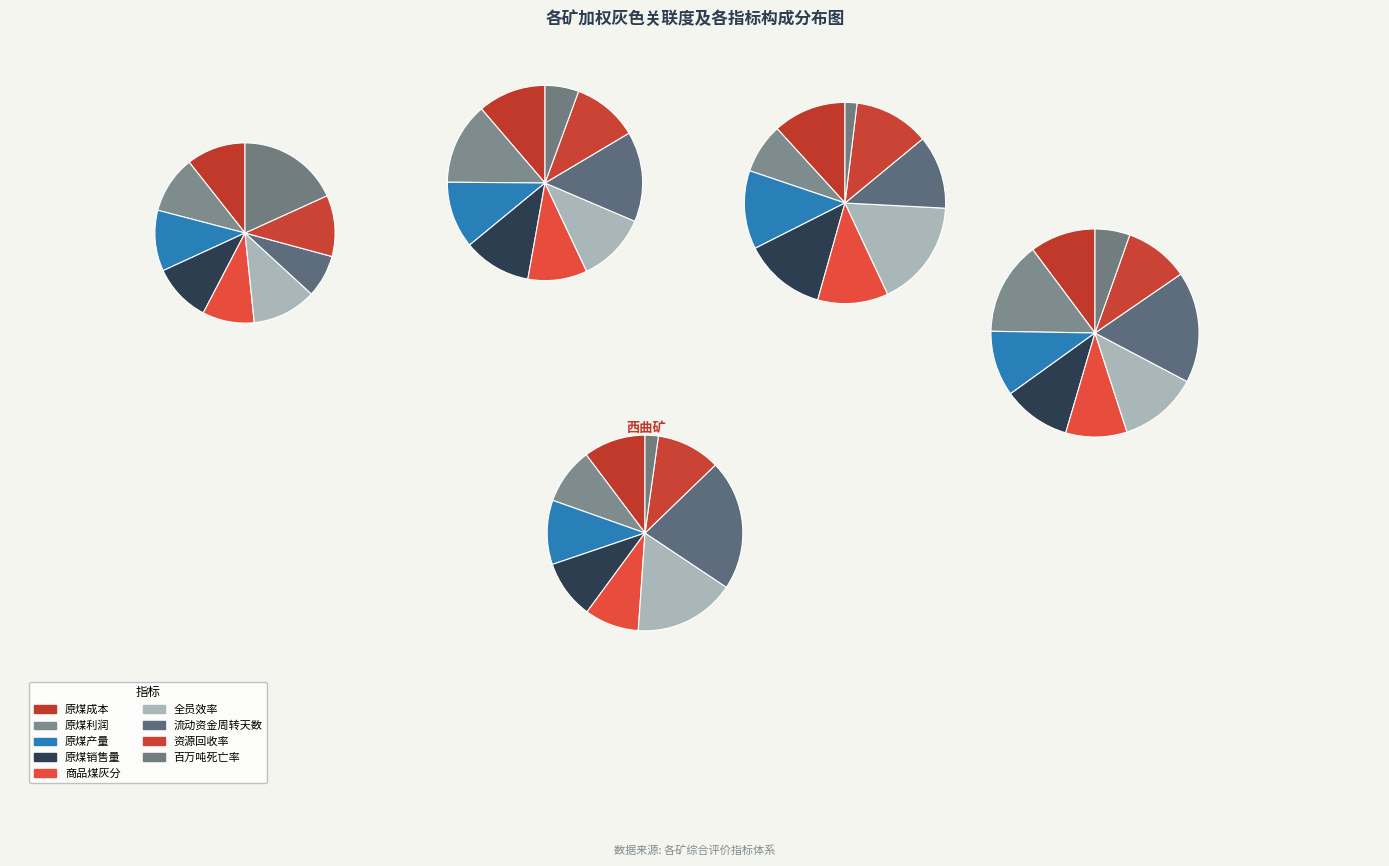

Which category has the biggest portion of the pie?

流动资金周转天数